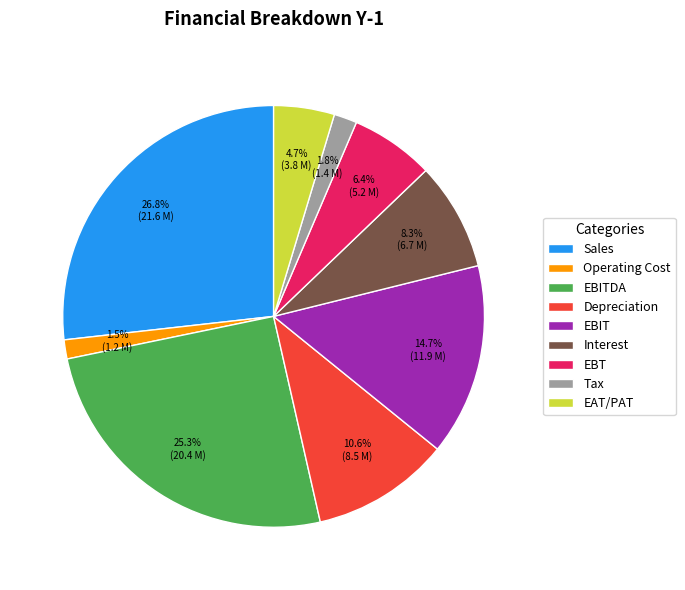

Which category has the biggest portion of the pie?

Sales